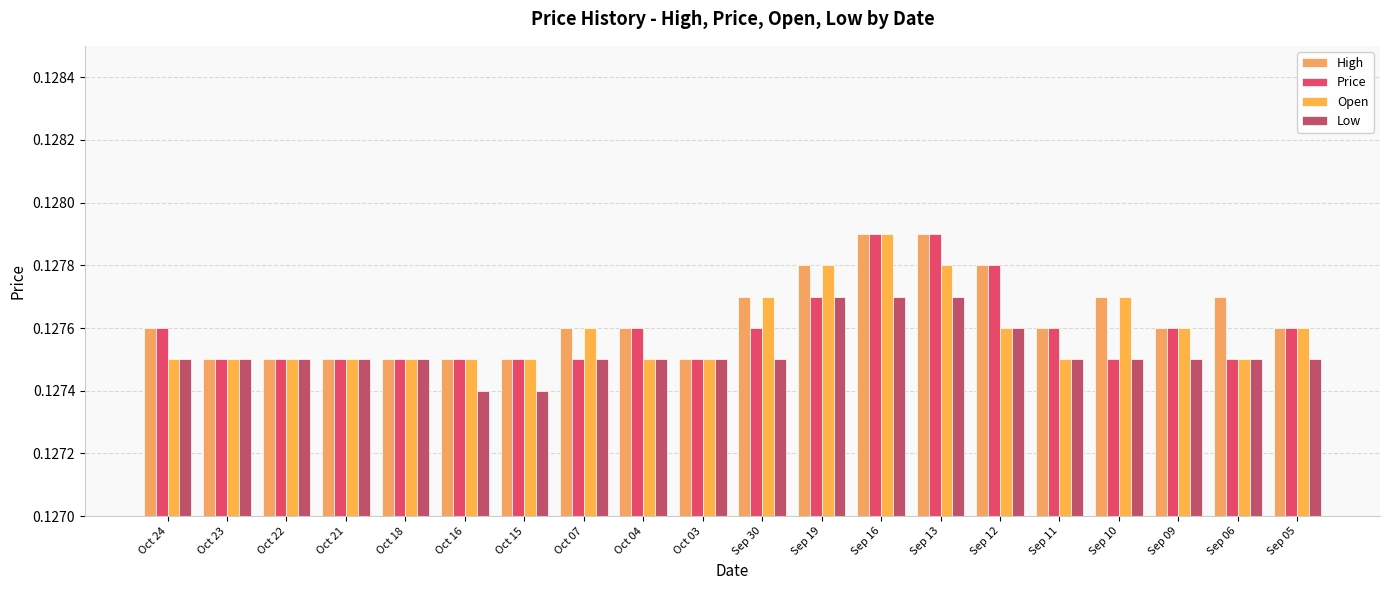

Are the bars horizontal?

No